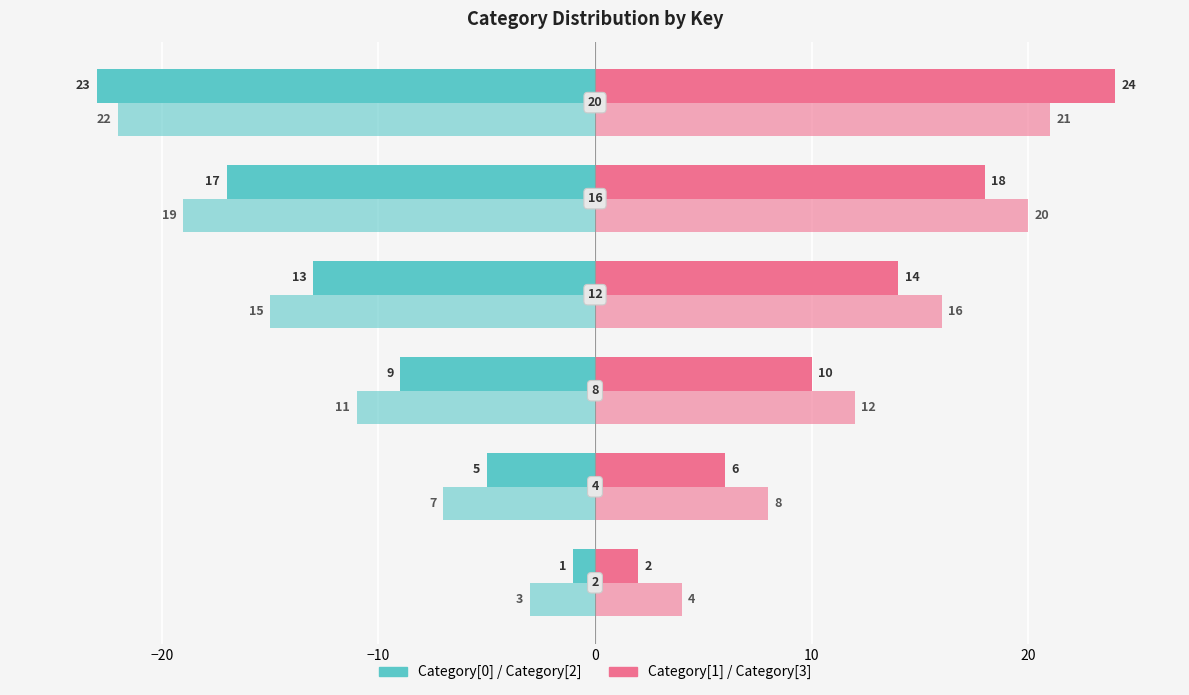

Count the number of data series in this chart.

4